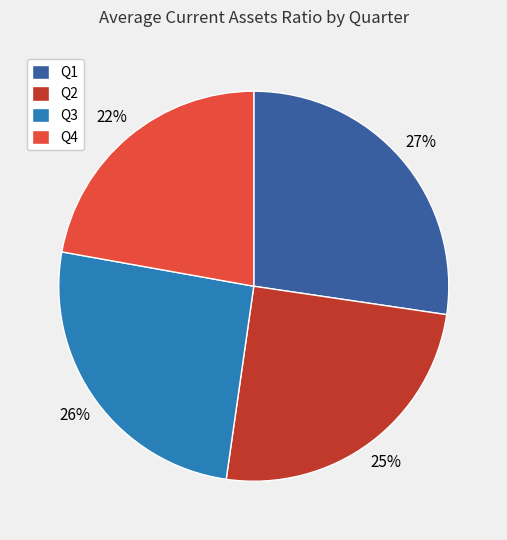

Rank the categories by value from highest to lowest.

Q1, Q3, Q2, Q4